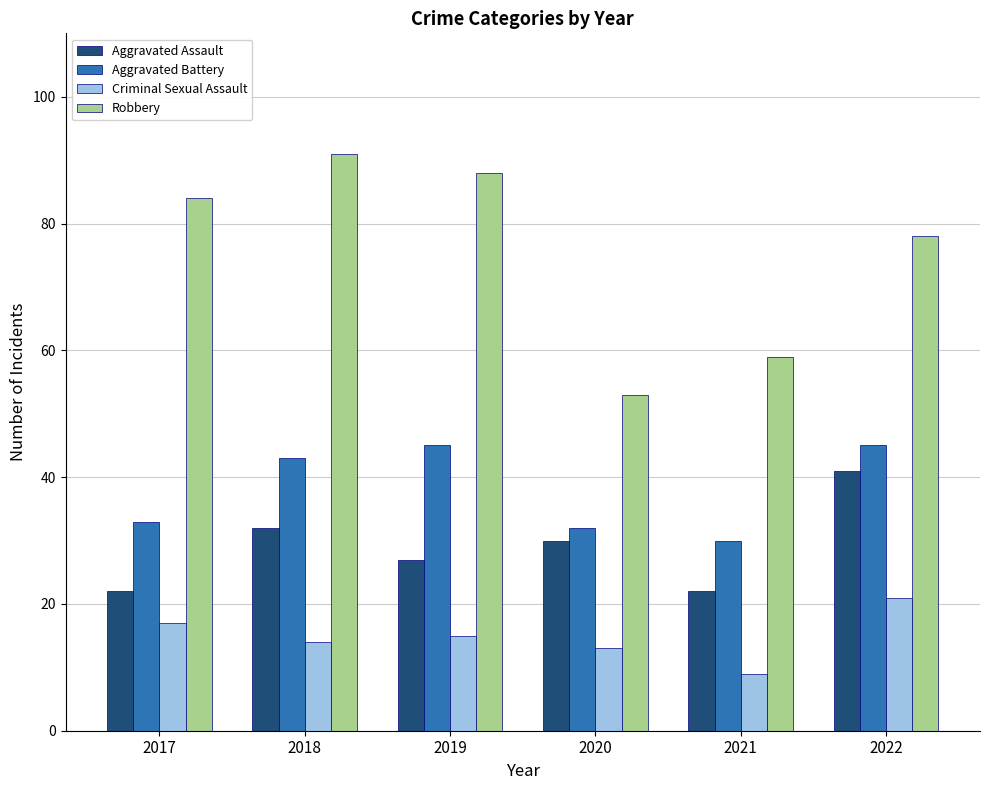

True or false: Aggravated Assault has a value of 27 at 2019.

True